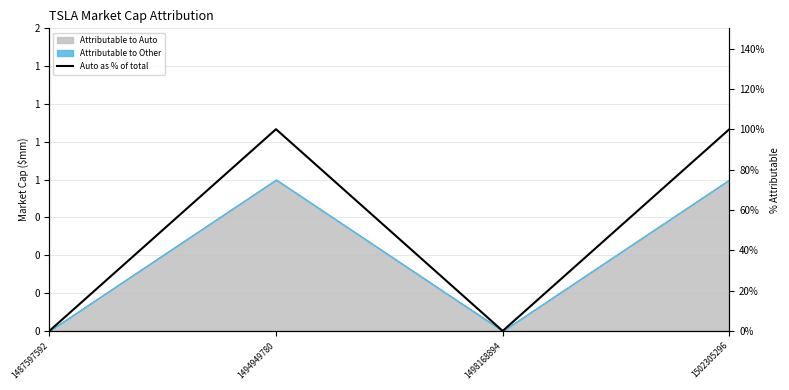

The value at 1494949780 is 1. True or false?

True